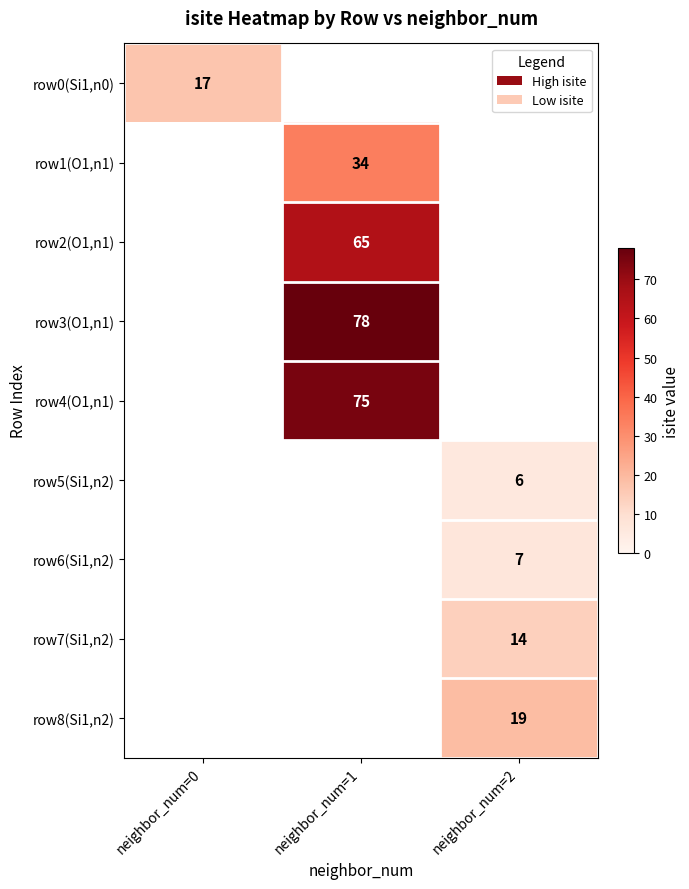

Is it true that row5(Si1,n2) equals 6 at neighbor_num=2?

True